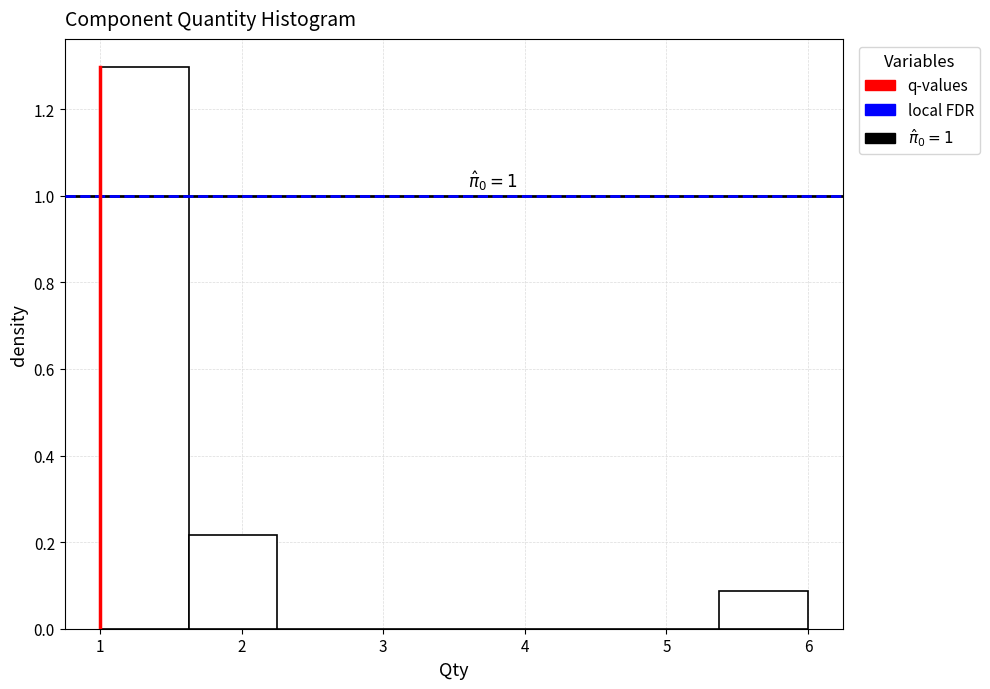

Which range on the x-axis has the tallest bar?

1.0 to 1.6